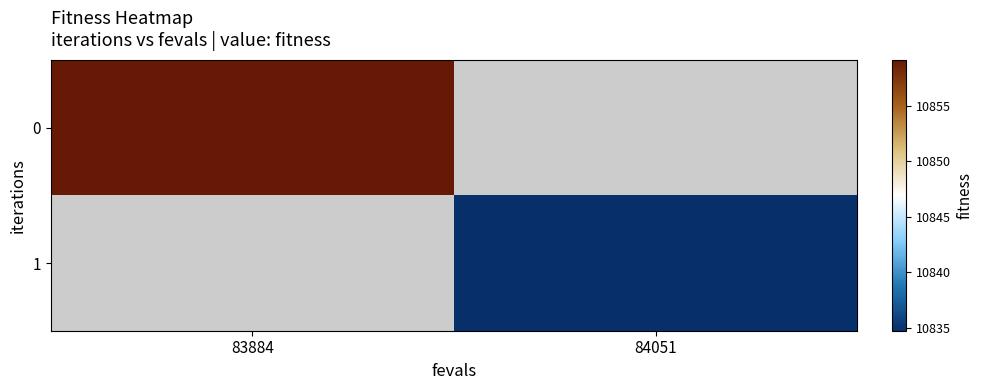

Is it true that 1 equals 7174.4 at 84051?

False